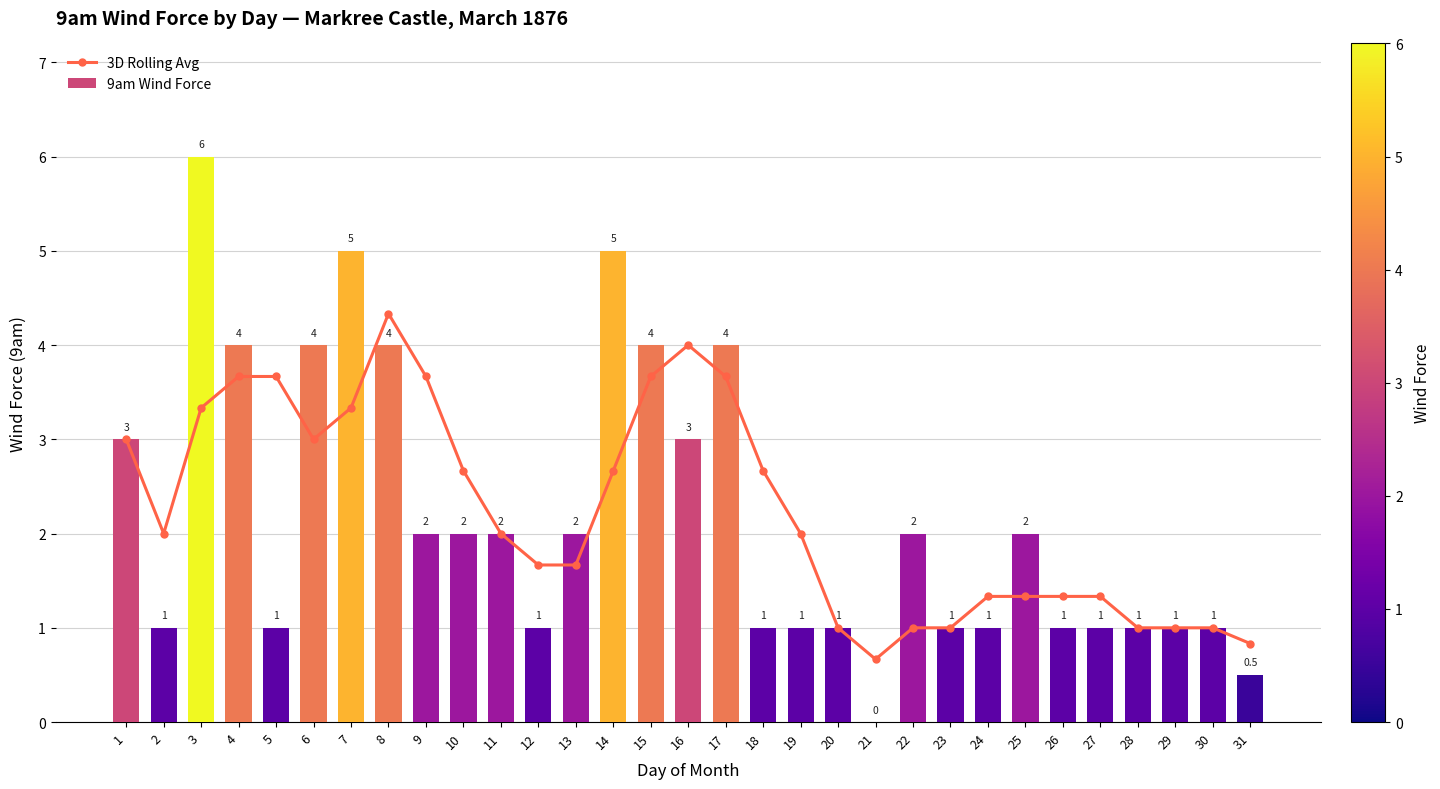

List the series in order of their overall mean, lowest first.

9am Wind Force, 3D Rolling Avg